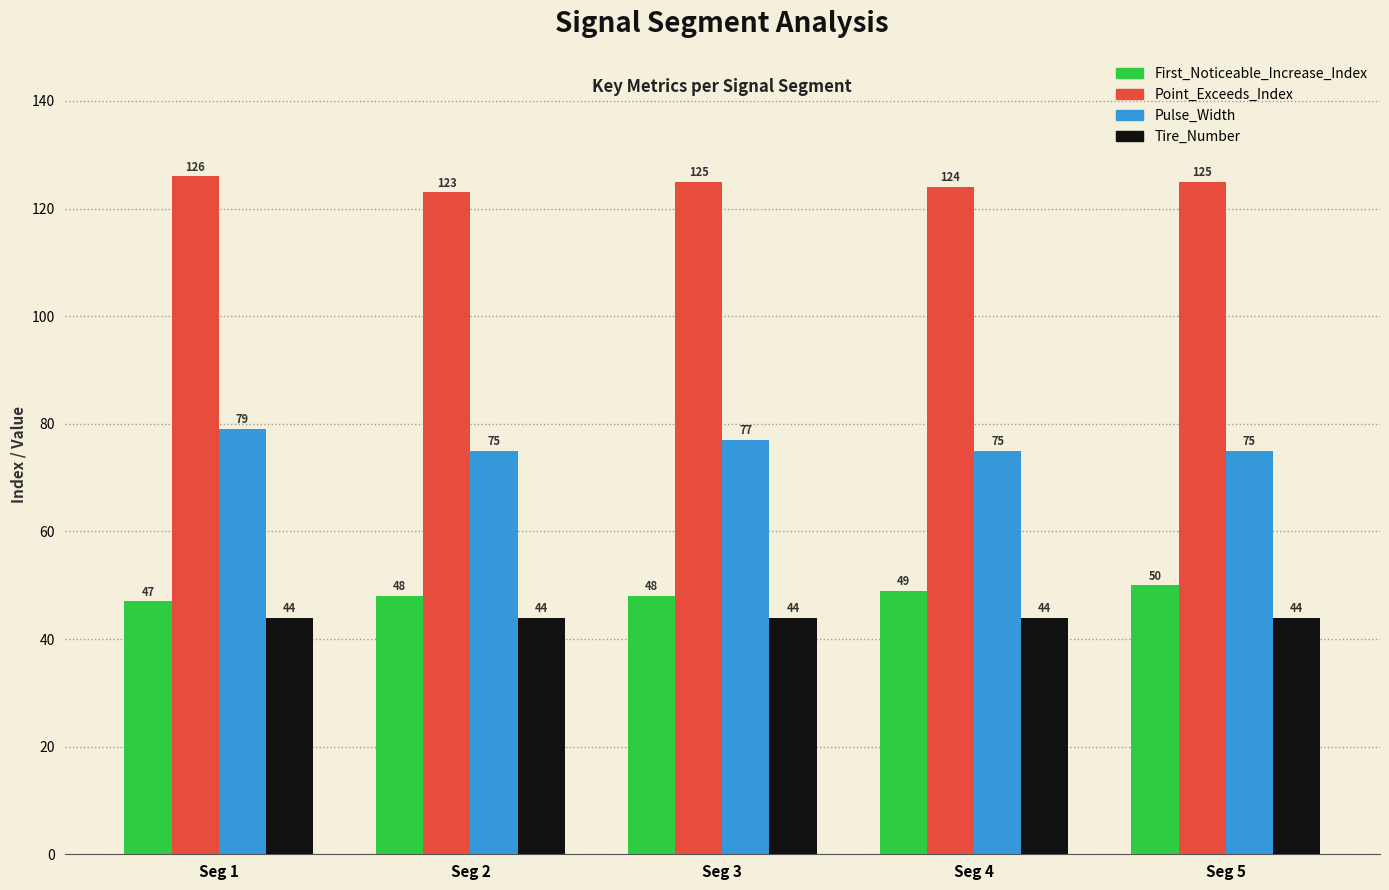

At Seg 5, list the series in order from smallest to largest.

Tire_Number, First_Noticeable_Increase_Index, Pulse_Width, Point_Exceeds_Index